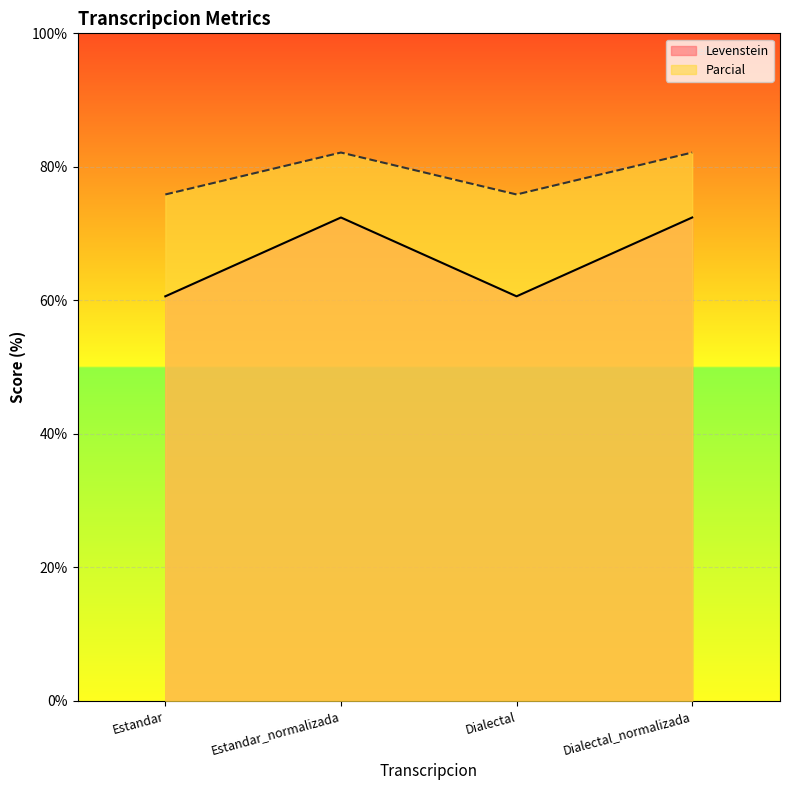

True or false: Parcial has a value of 82.1 at Estandar_normalizada.

True